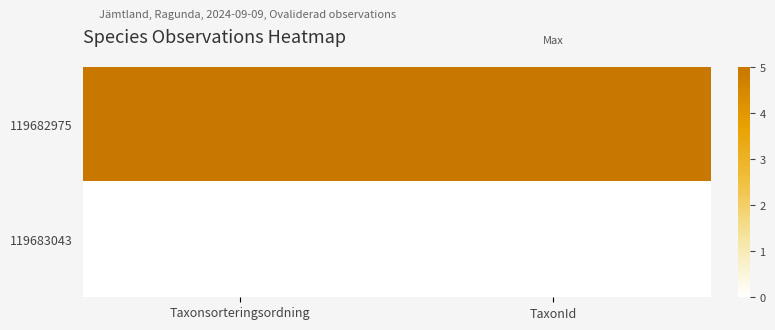

Which has a higher value, TaxonId or Taxonsorteringsordning?

TaxonId